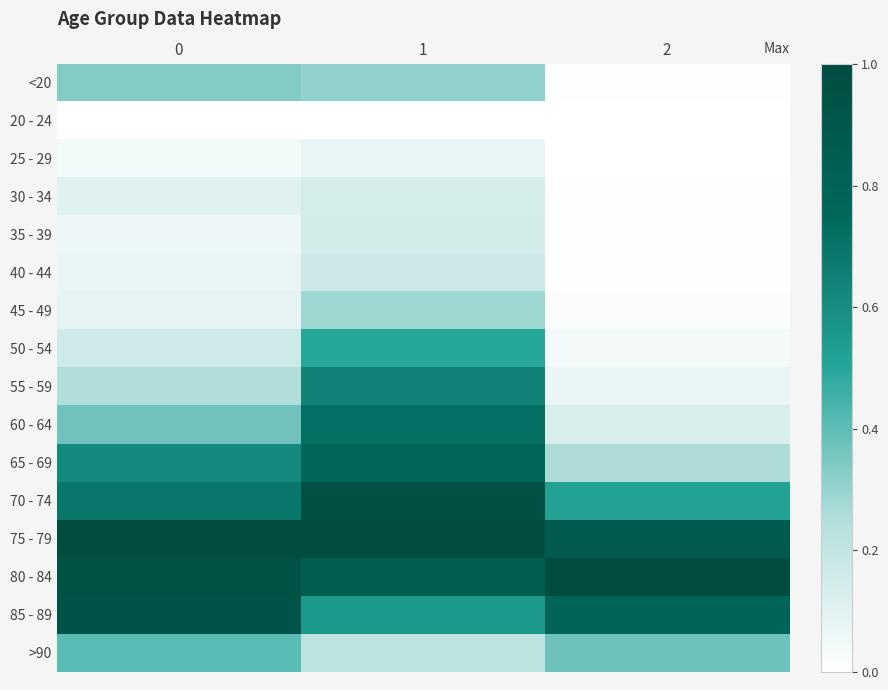

Reading right to left, what are all the values shown in this chart?

<20: 2=0.0	1=0.3	0=0.3
20 - 24: 2=0.0	1=0.0	0=0.0
25 - 29: 2=0.0	1=0.1	0=0.0
30 - 34: 2=0.0	1=0.1	0=0.1
35 - 39: 2=0.0	1=0.1	0=0.1
40 - 44: 2=0.0	1=0.2	0=0.1
45 - 49: 2=0.0	1=0.3	0=0.1
50 - 54: 2=0.0	1=0.5	0=0.2
55 - 59: 2=0.1	1=0.6	0=0.3
60 - 64: 2=0.1	1=0.7	0=0.4
65 - 69: 2=0.3	1=0.8	0=0.6
70 - 74: 2=0.5	1=1.0	0=0.7
75 - 79: 2=0.9	1=1.0	0=1.0
80 - 84: 2=1.0	1=0.9	0=0.9
85 - 89: 2=0.8	1=0.6	0=0.9
>90: 2=0.4	1=0.2	0=0.4